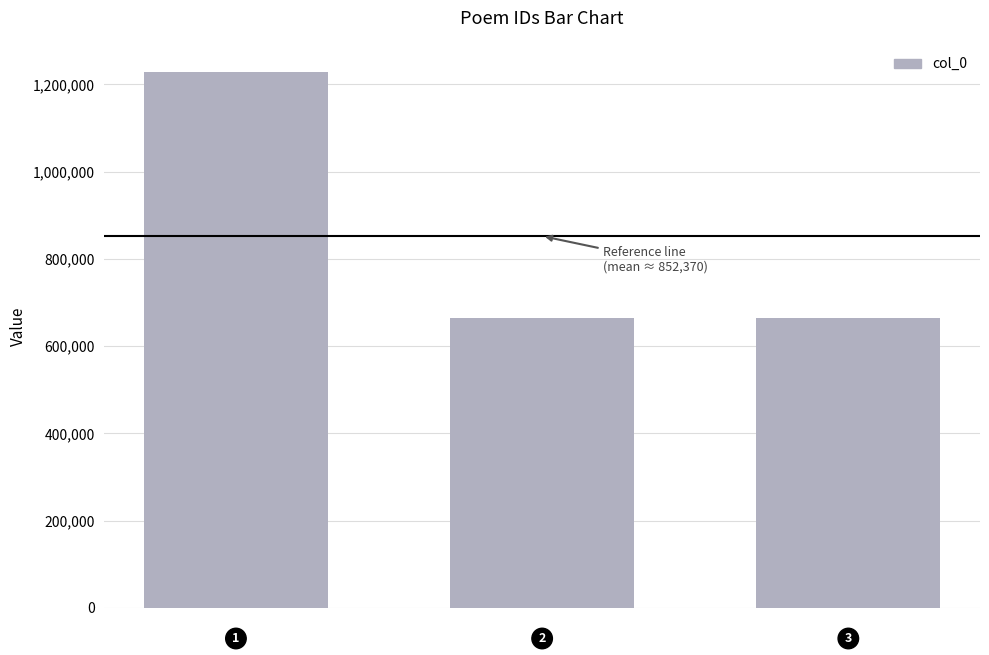

What is the difference between the maximum and minimum values?

565707